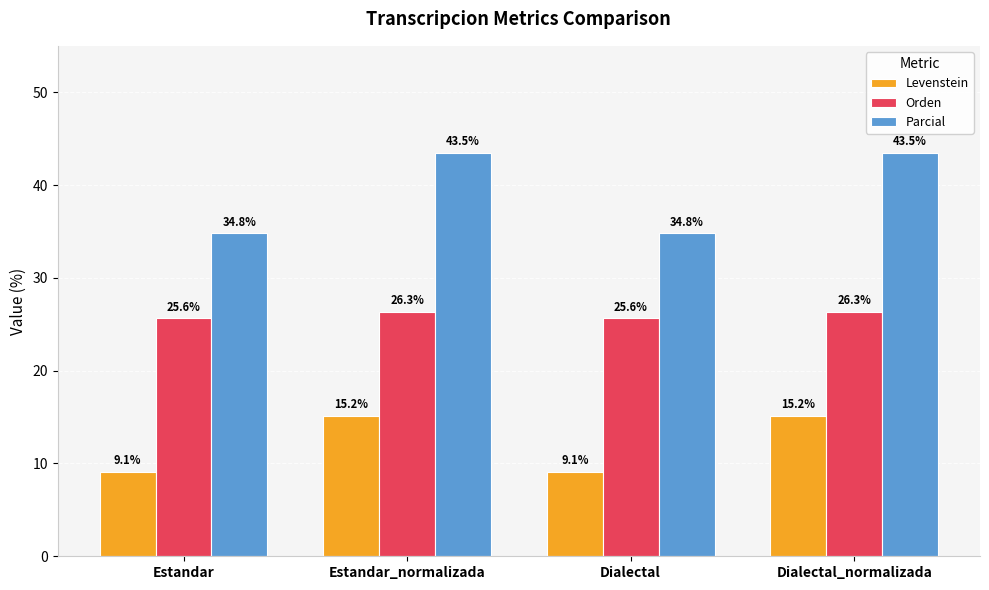

What is the value of the Levenstein bar at the 4th from the left?

15.2